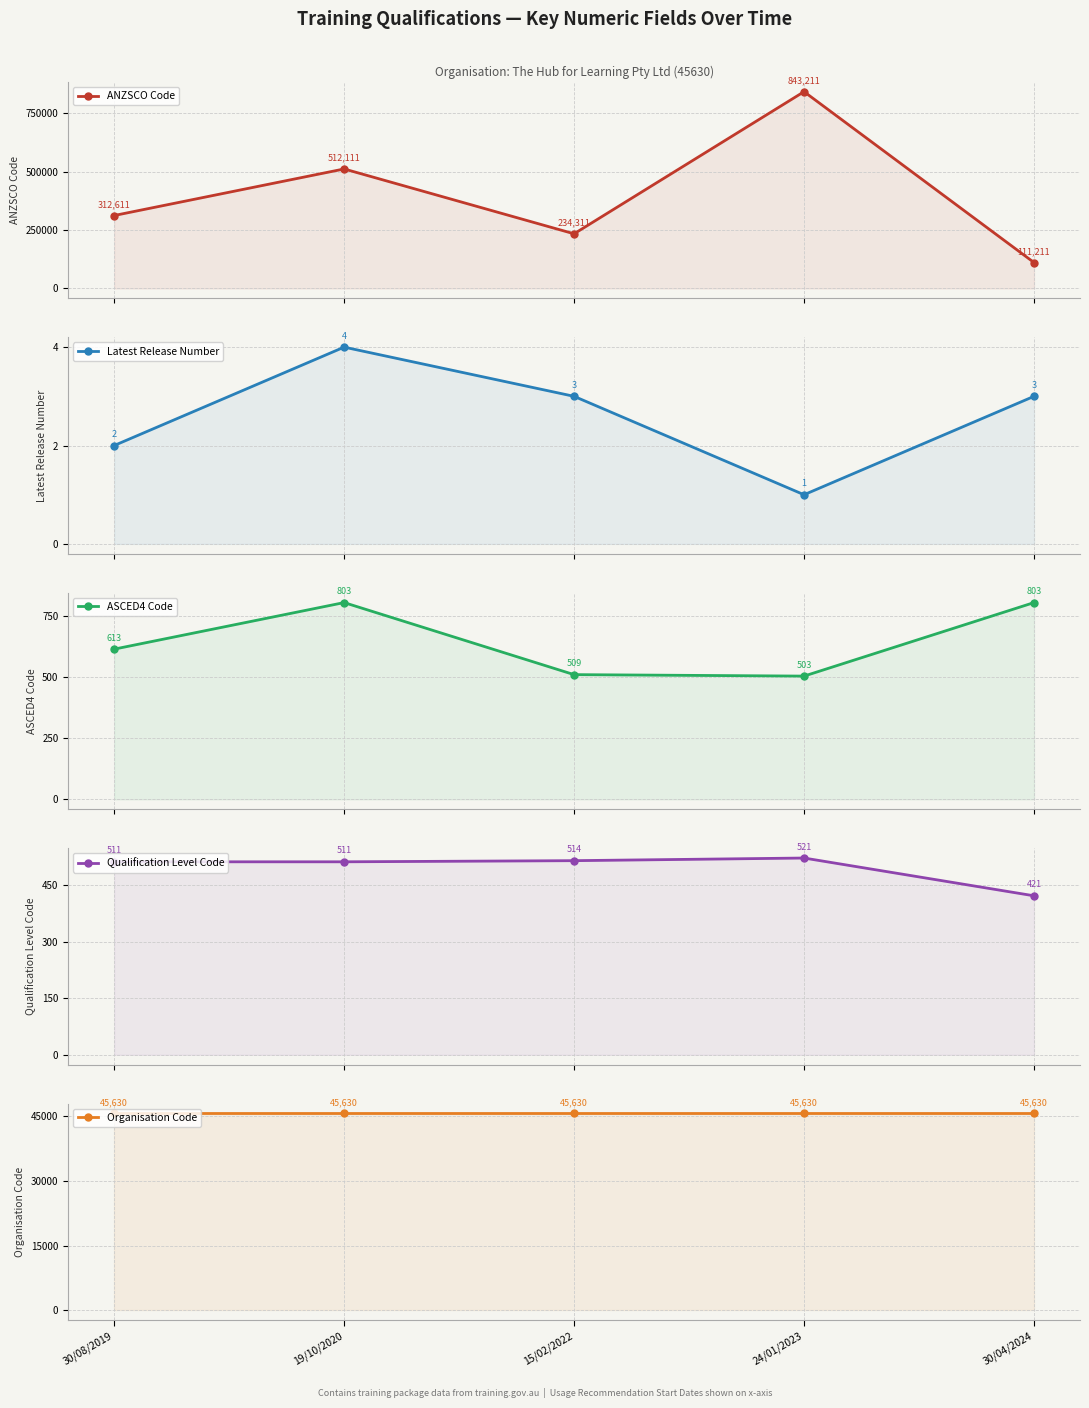

How many data points in Latest Release Number are above 3?

1